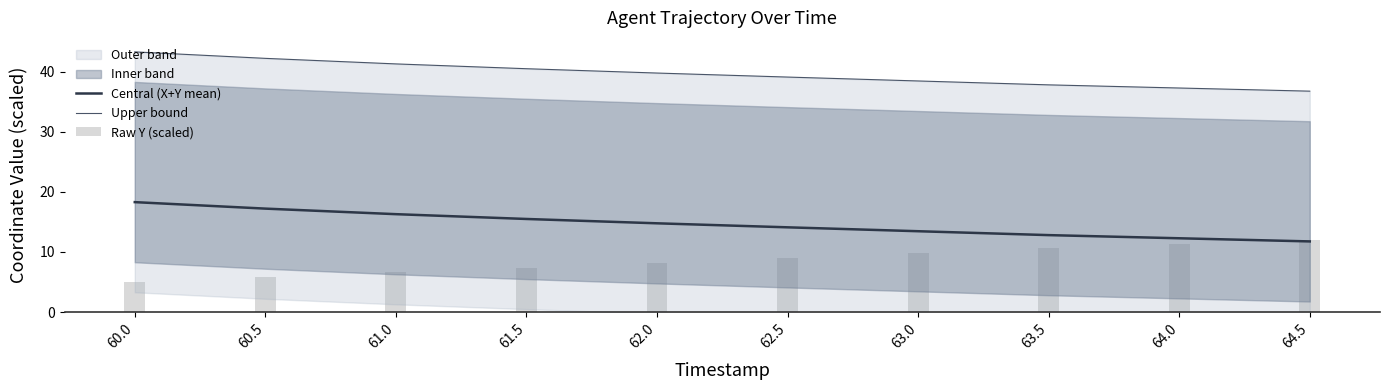

Where does the Upper bound series first go above 39?

60.0